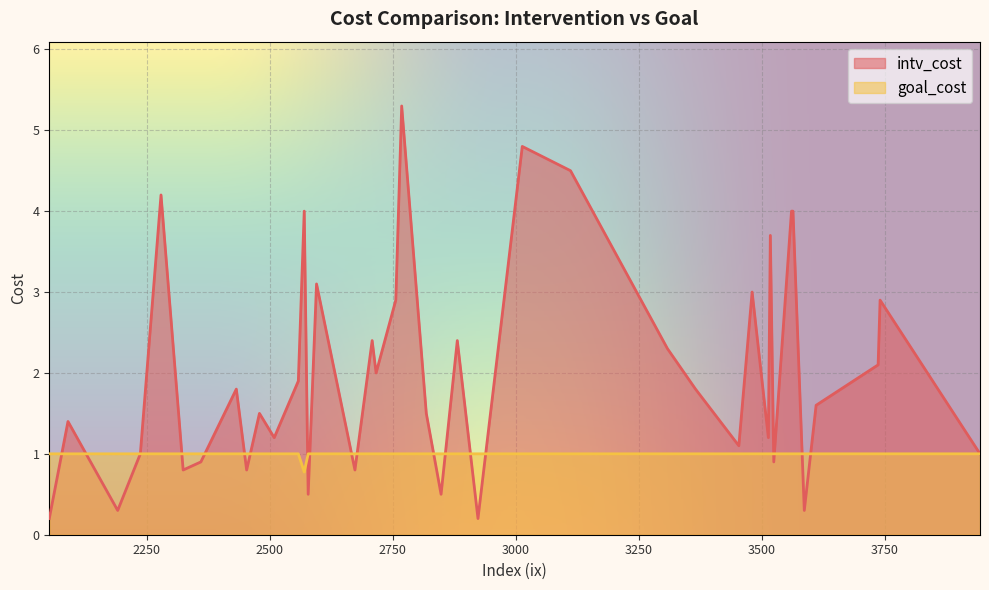

Rank the series by their maximum value, from lowest to highest.

goal_cost, intv_cost